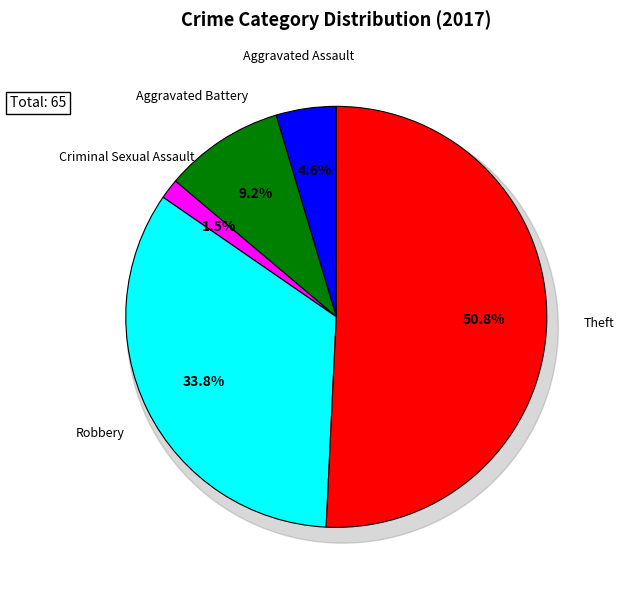

Is it true that Aggravated Assault is 5% of the pie?

True